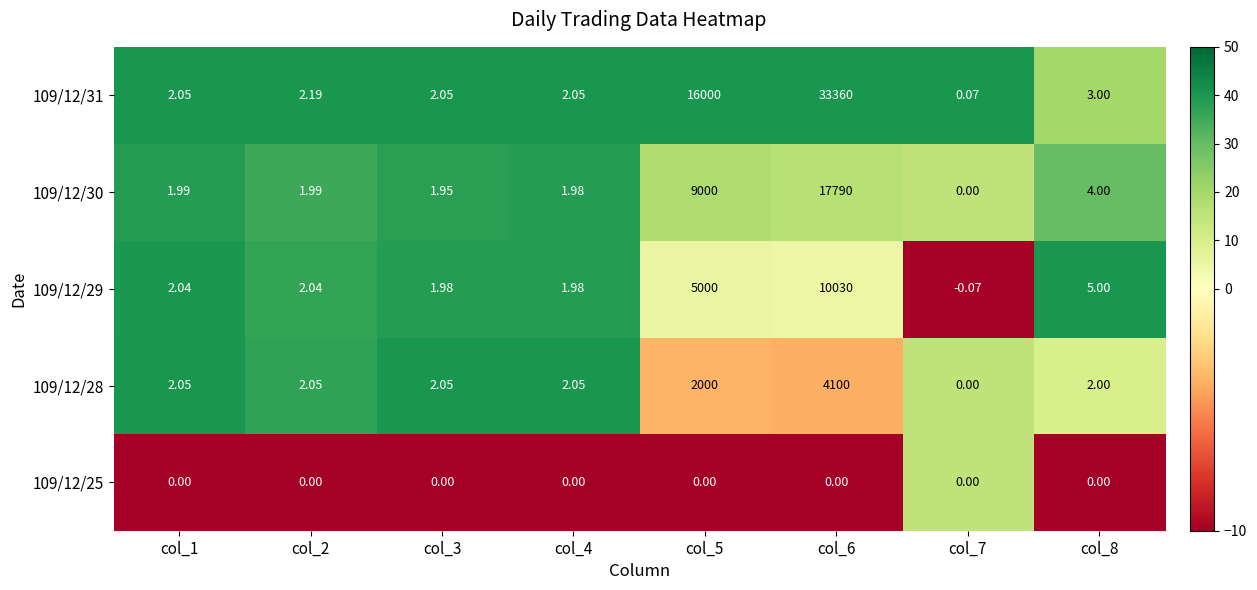

Is the value of 109/12/25 at col_2 greater than the value of 109/12/29 at col_8?

No